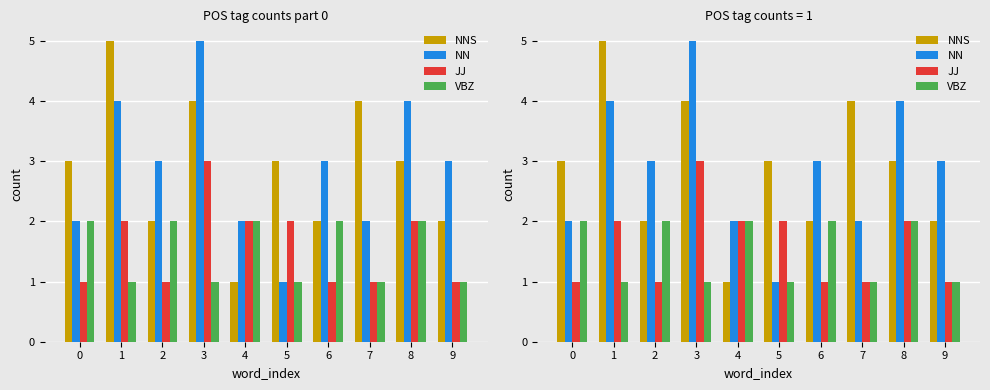

List the labels in order of NNS value, largest first.

1, 3, 7, 0, 5, 8, 2, 6, 9, 4